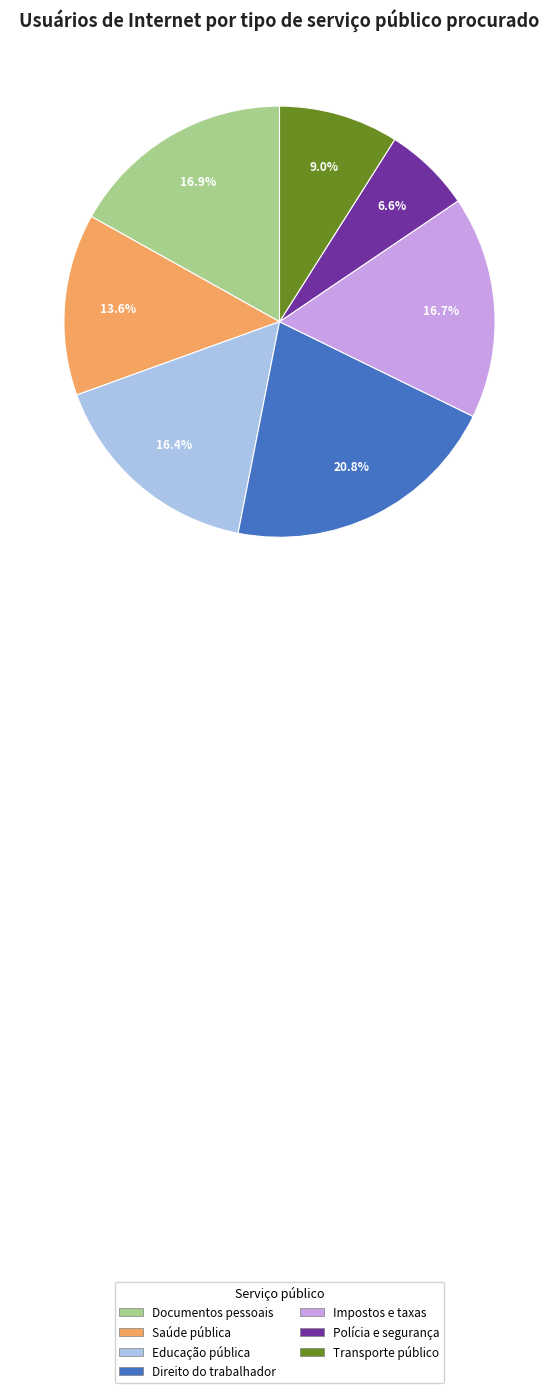

To the nearest percent, what is the difference between the largest and smallest slice percentages?

14%